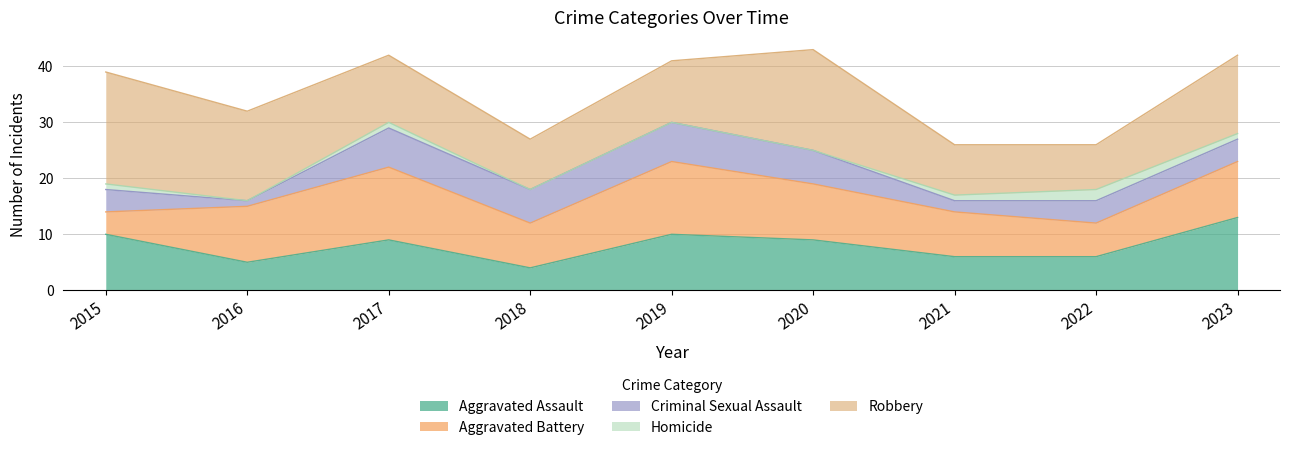

How many interior local valleys does the Aggravated Assault series have?

2